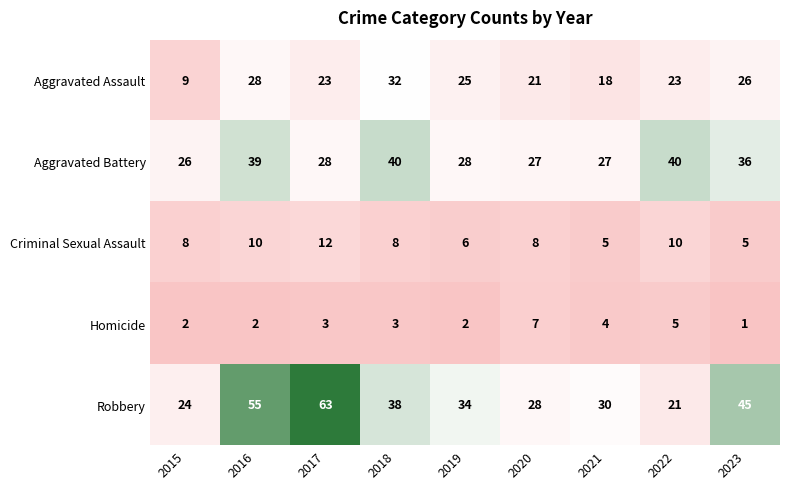

What is the difference between the highest and lowest values at 2021?

26